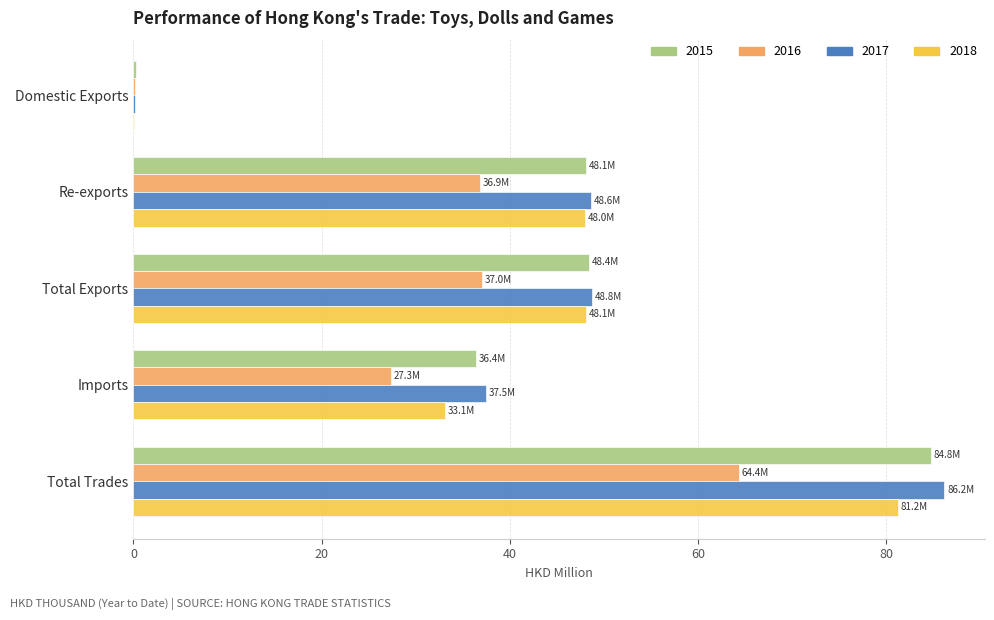

Is it true that 2015 equals 36.4 at Imports?

True